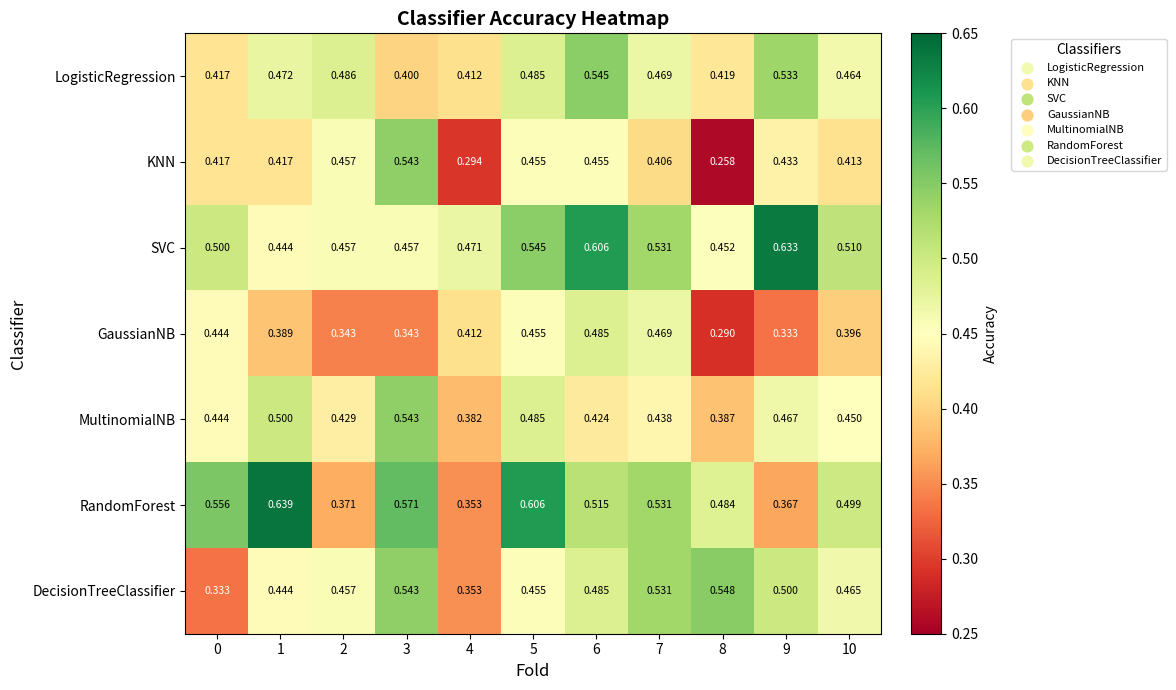

Which series has the largest range (max minus min)?

RandomForest